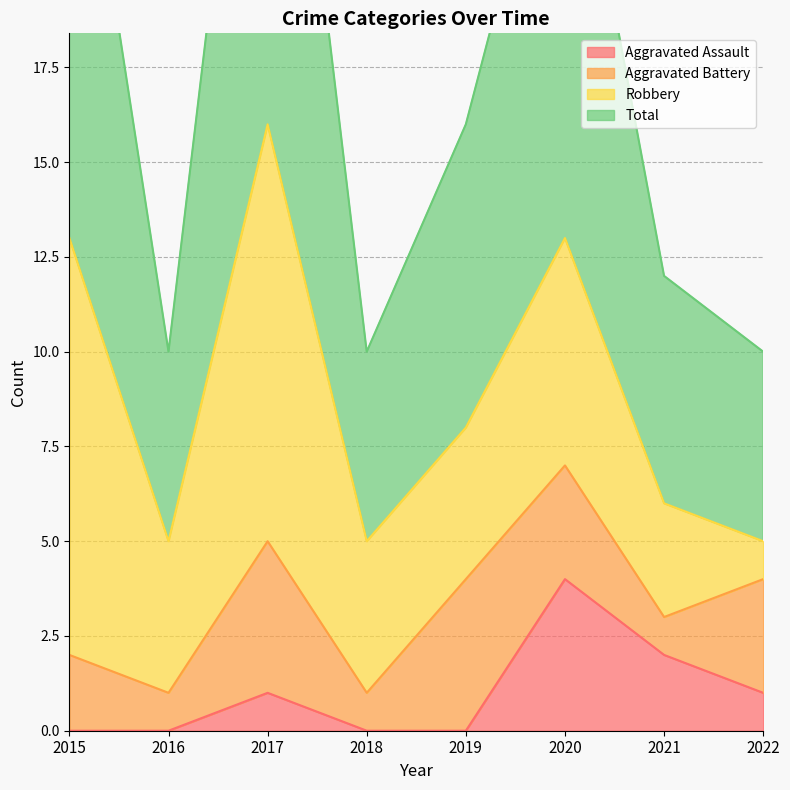

At which label does Aggravated Assault reach its peak?

2020